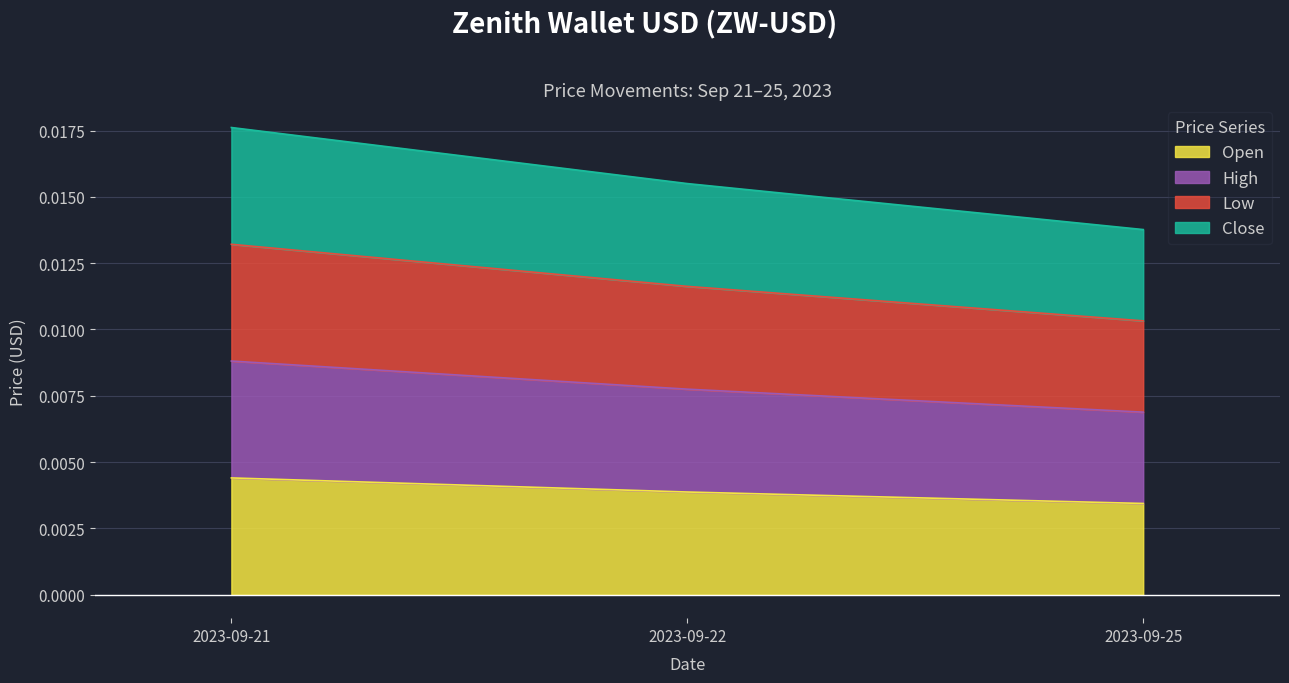

List the labels in order of Open value, smallest first.

2023-09-25, 2023-09-22, 2023-09-21